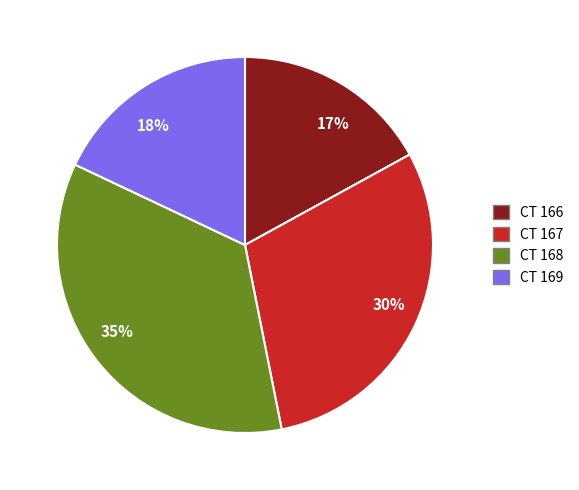

To the nearest percent, what is the combined percentage of 35% and 18%?

53%